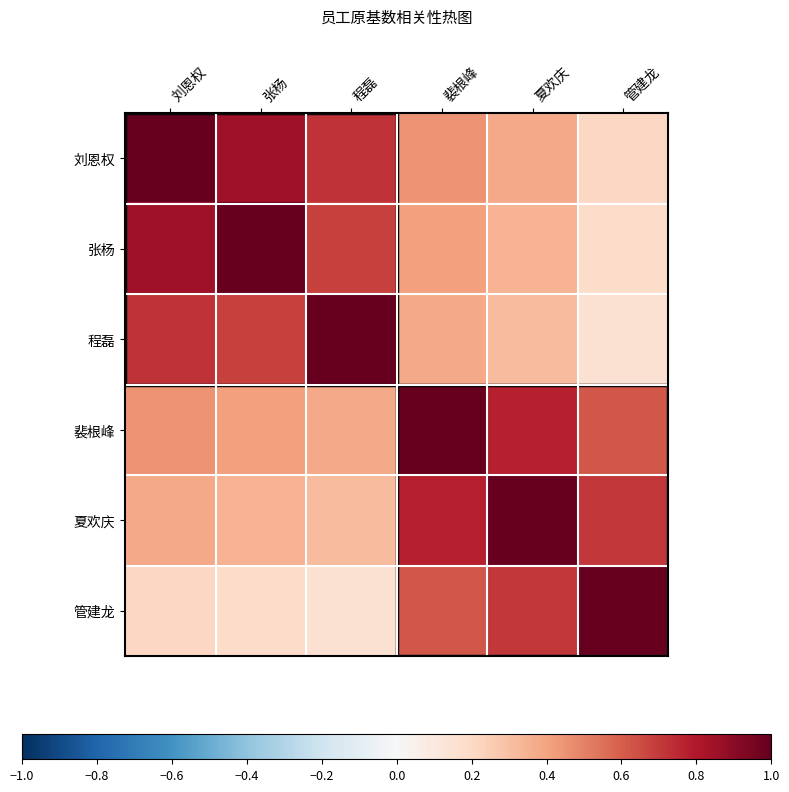

At 刘恩权, list the series in order from smallest to largest.

管建龙, 夏欢庆, 裴根峰, 程磊, 张杨, 刘恩权